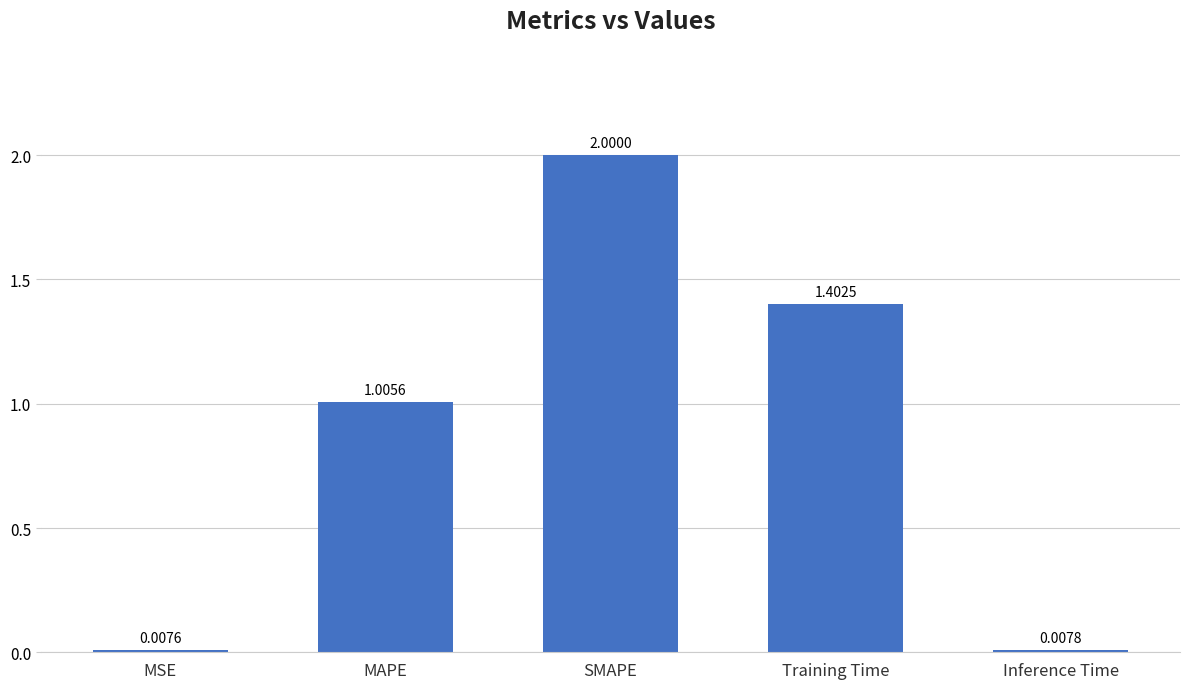

The chart shows a value of 2.0 at SMAPE. True or false?

True